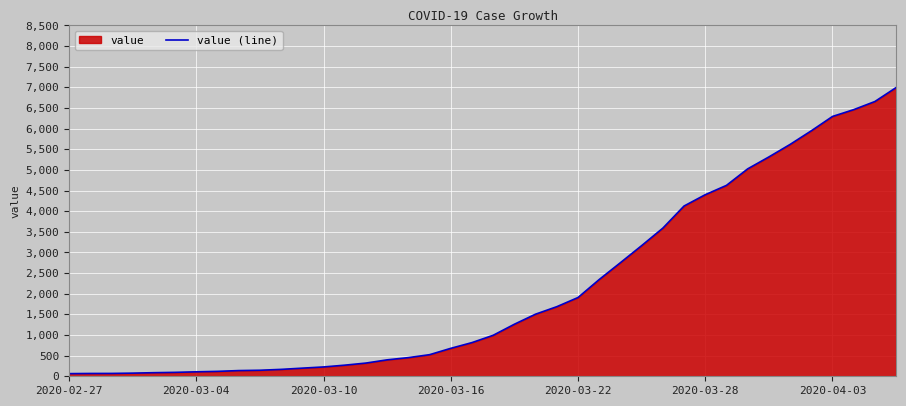

What is the difference between the maximum and minimum values?

6931